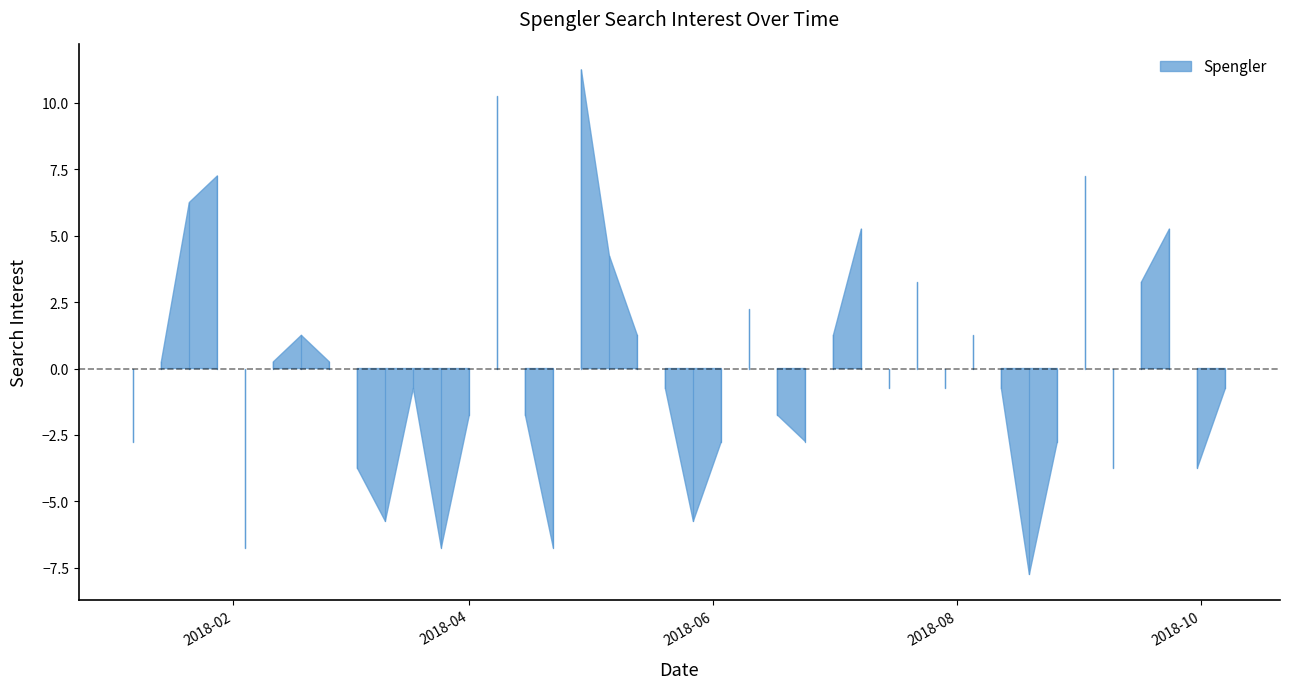

At which category does the data reach its first local valley?

2018-02-04